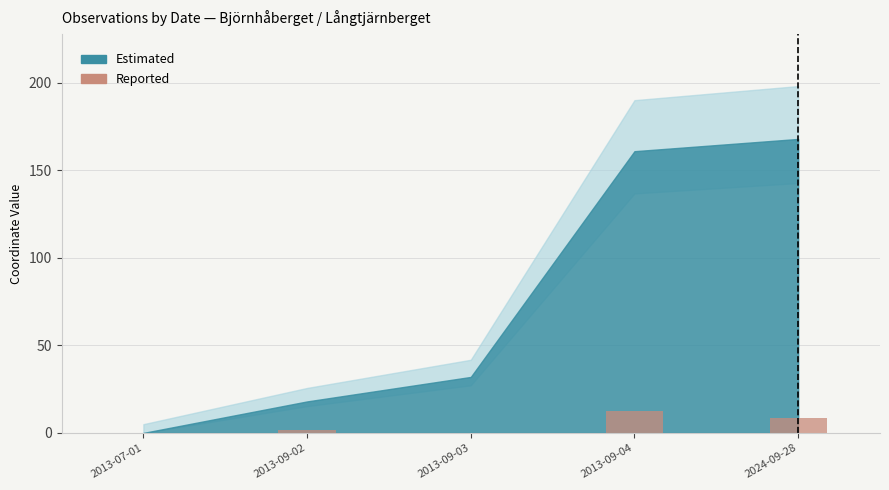

What is the ratio of the value at 2024-09-28 to the value at 2013-09-04?

0.7